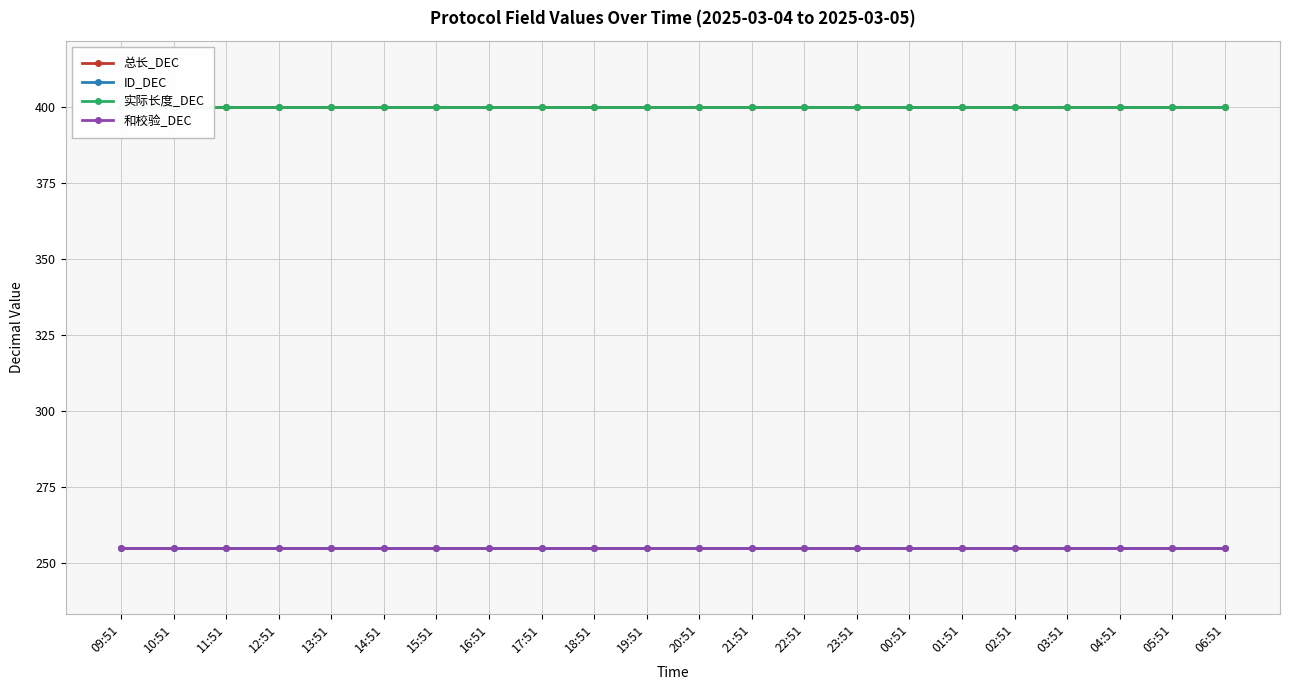

What is the difference between the highest and lowest values at 10:51?

145